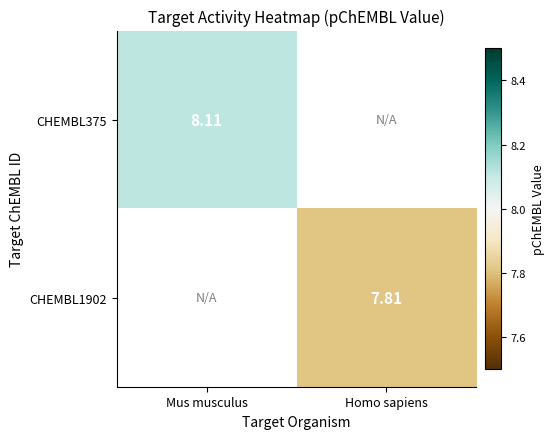

Which series has the largest range (max minus min)?

CHEMBL375